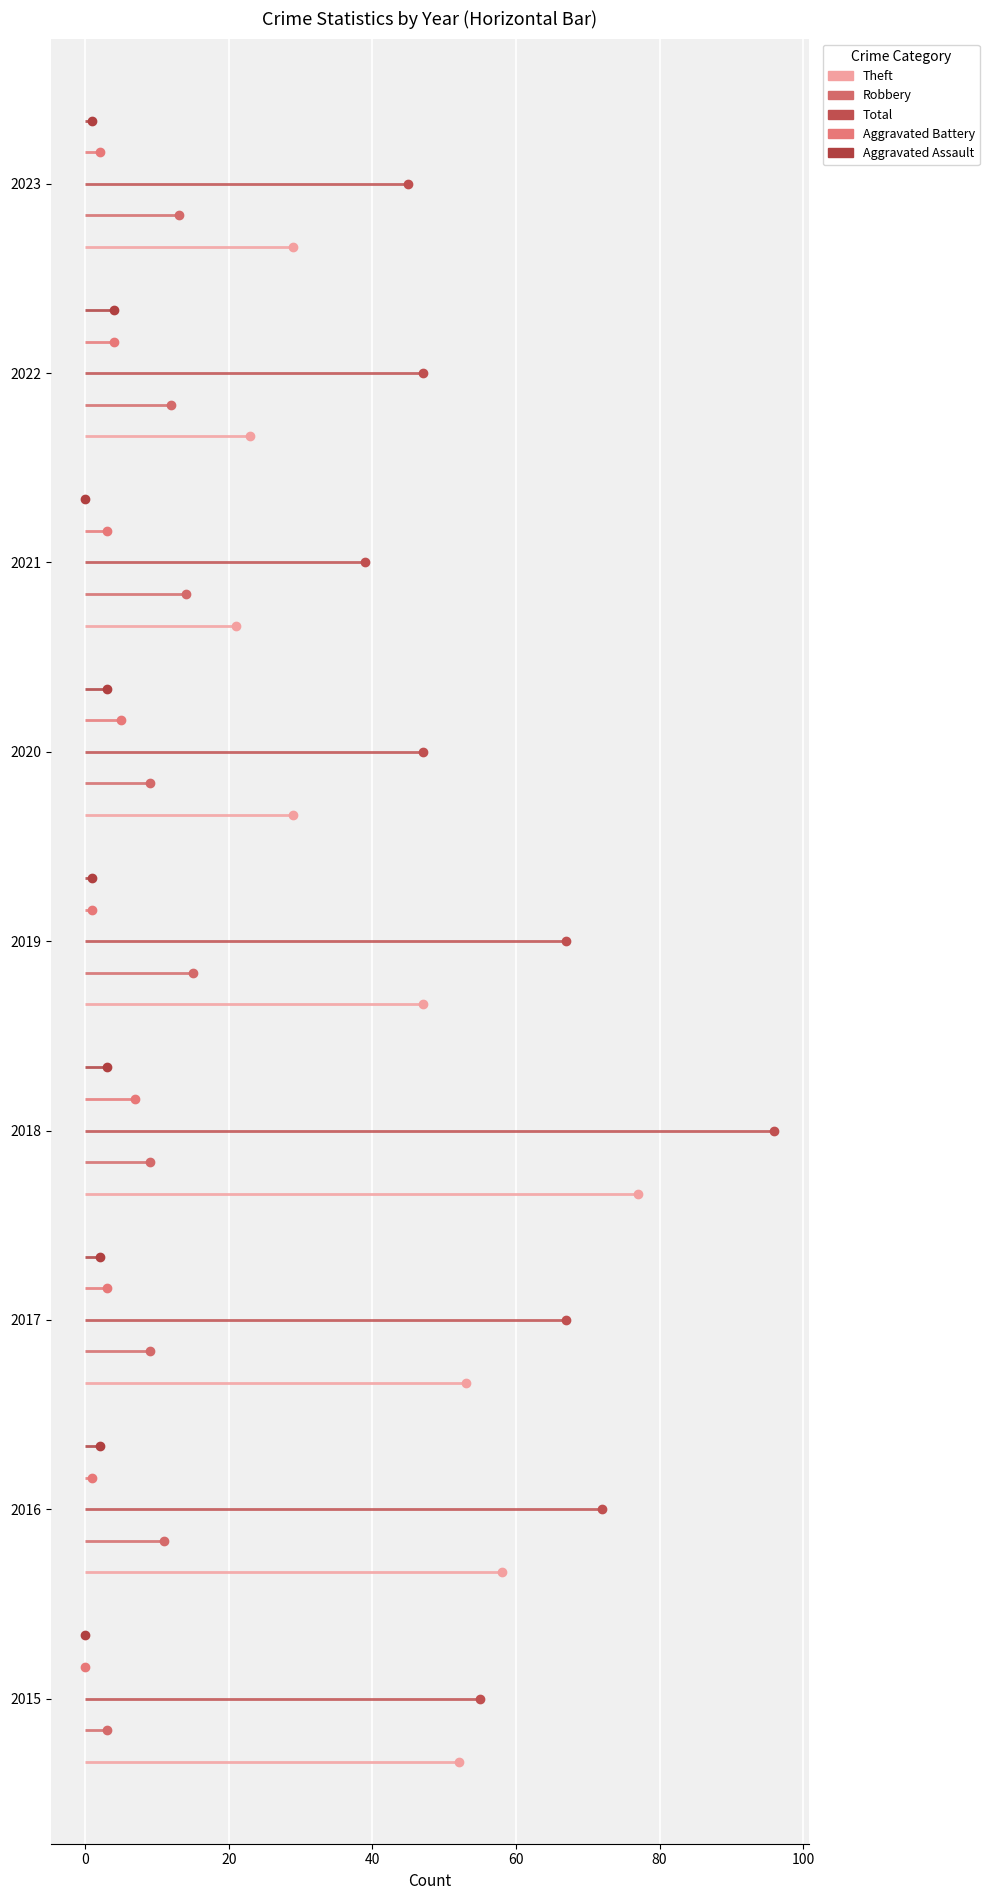

What is the sum of the Theft values at 2017 and 2021?

74